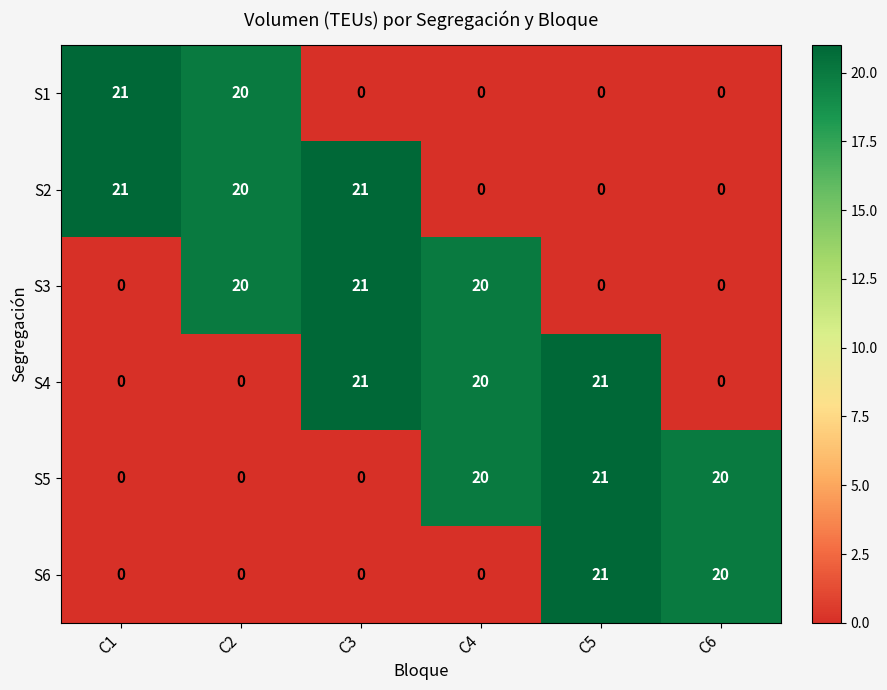

What is the average value of the S4 series?

10